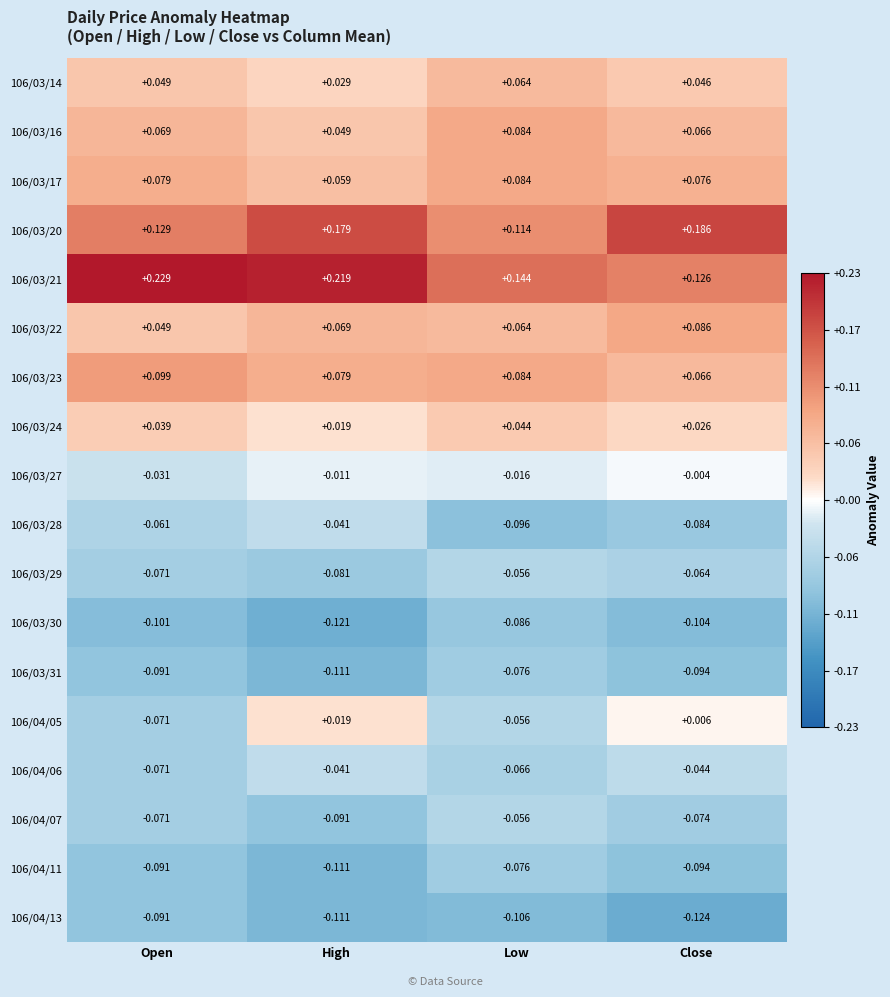

At which label does 106/03/30 reach its minimum?

High